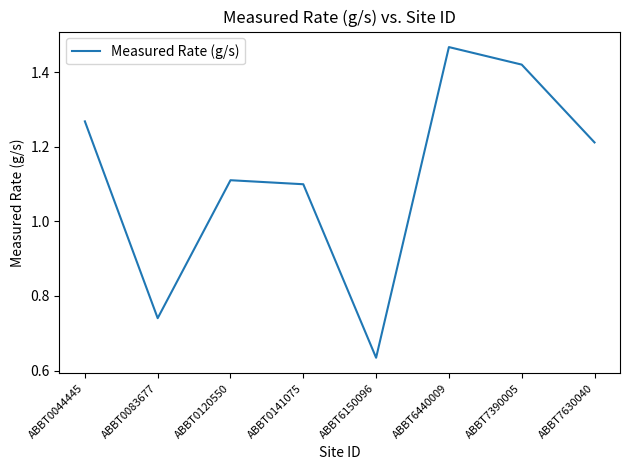

At which label does the data first exceed 1?

ABBT0044445